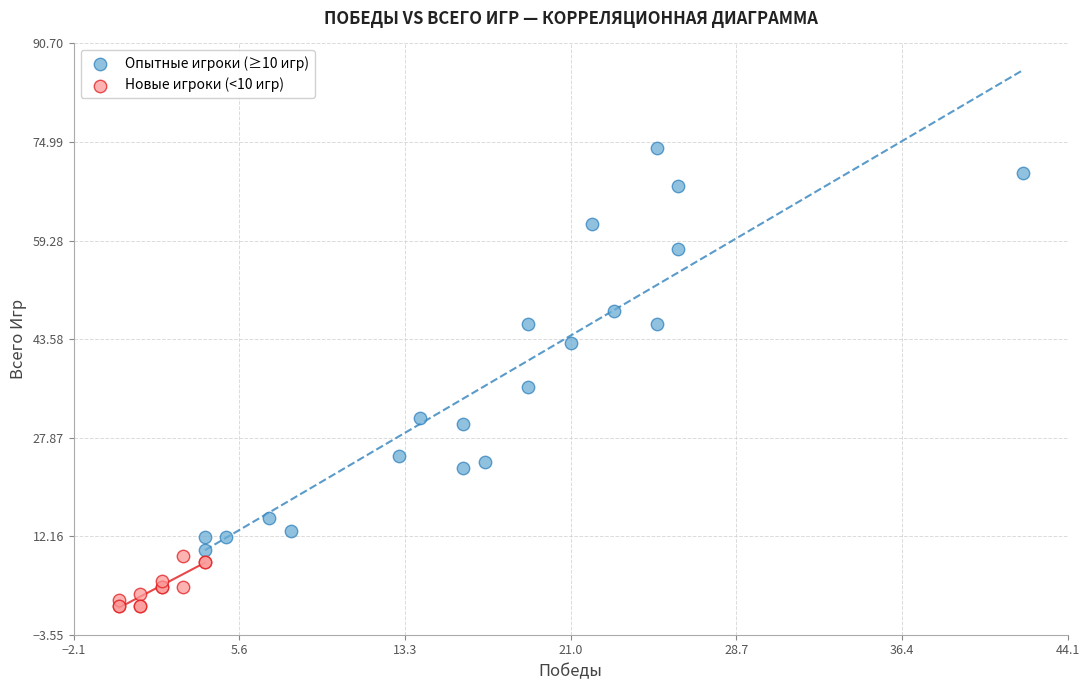

What are all the series names shown in the legend?

Опытные игроки (≥10 игр), Новые игроки (<10 игр)